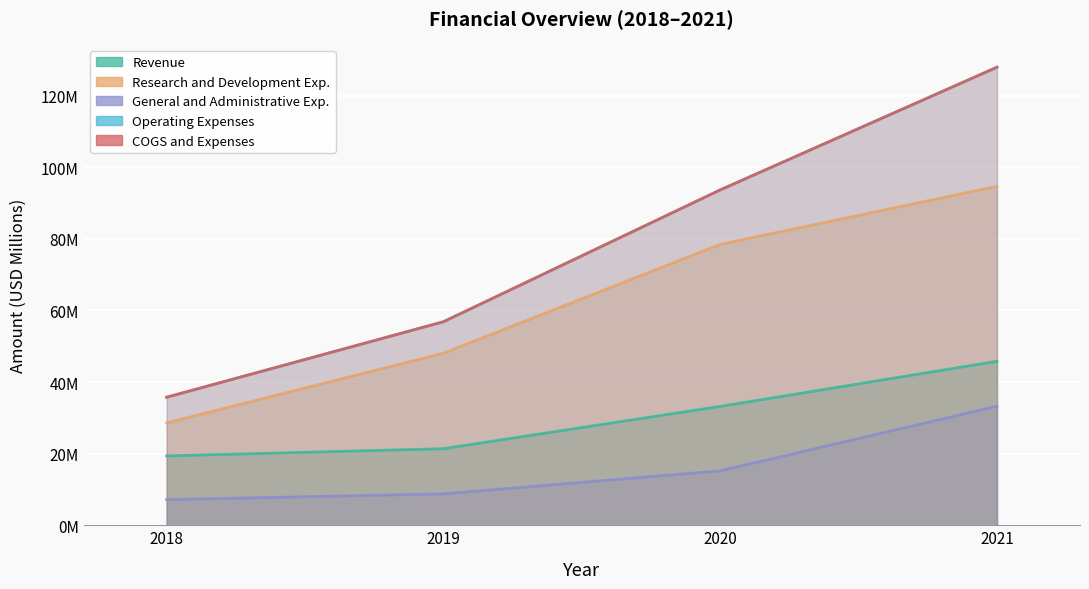

How many values in the General and Administrative Exp. series exceed 15?

2